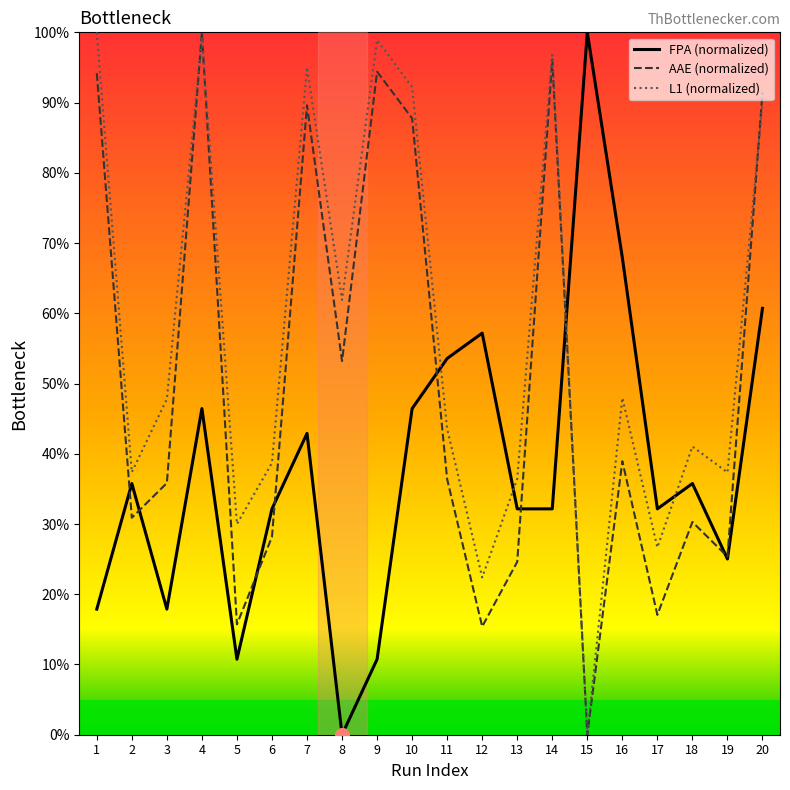

True or false: AAE (normalized) and FPA (normalized) intersect in this chart.

True